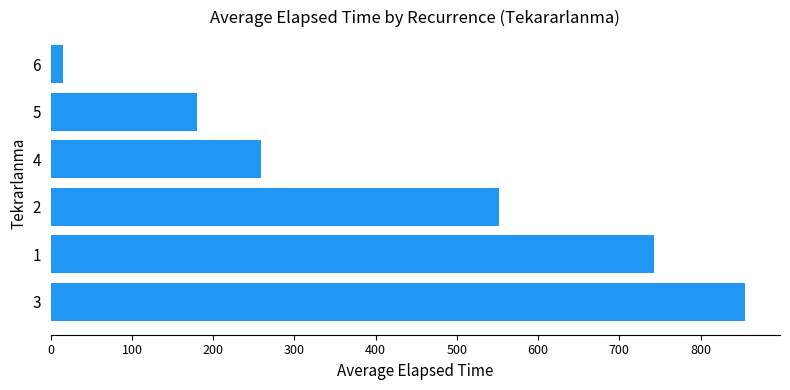

Is it true that the value at 3 is 855.0?

True